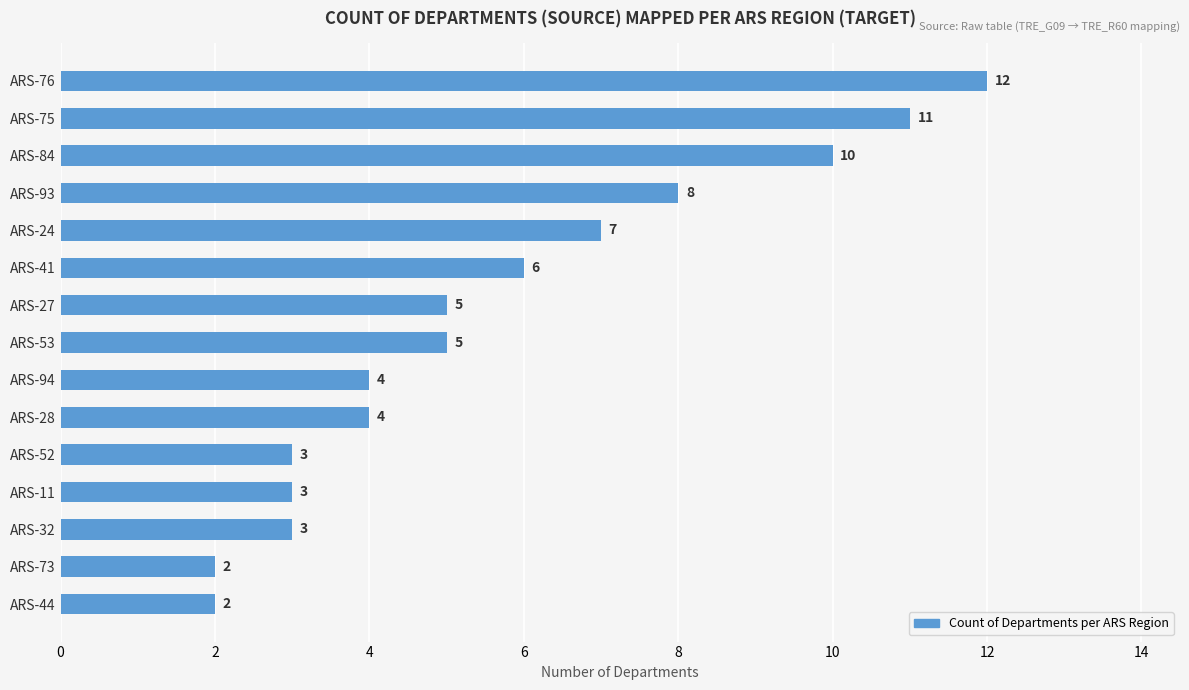

How many data points does each series have?

15